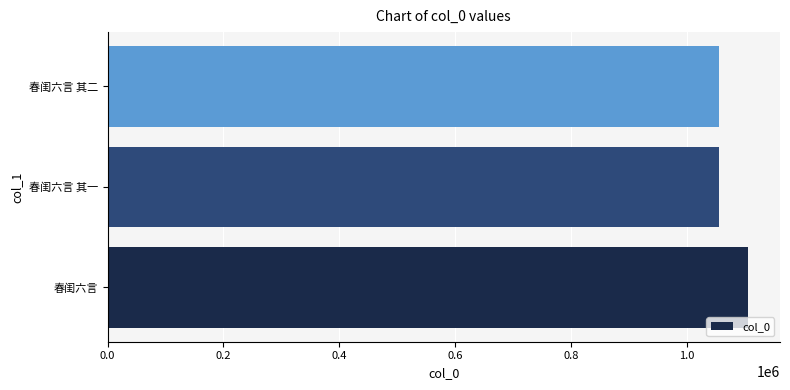

The value at 春闺六言 其二 is 1054104. True or false?

True